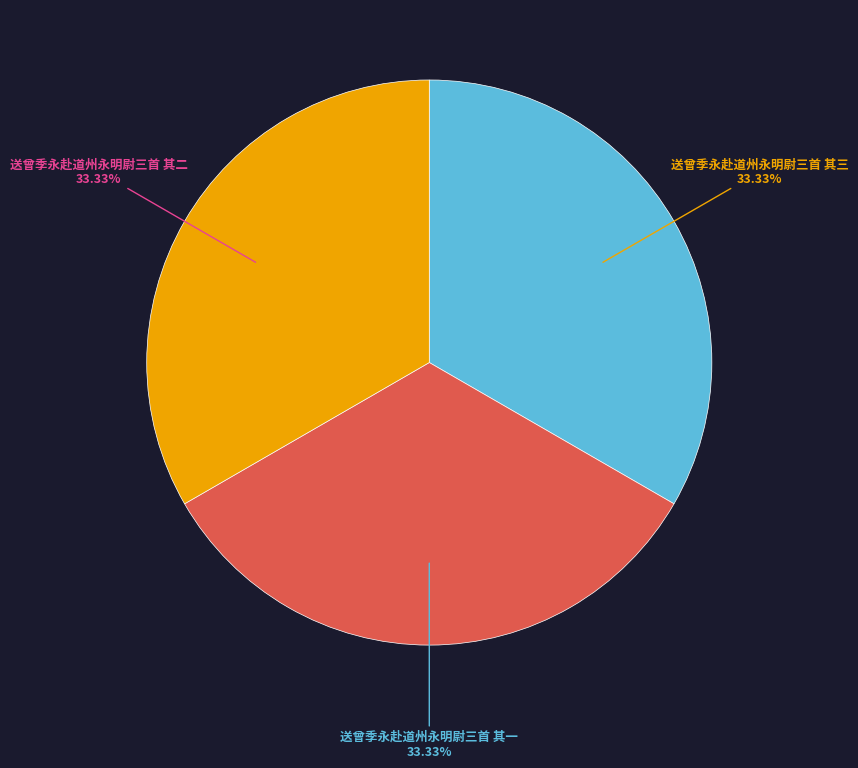

How many slices are in this pie chart?

3